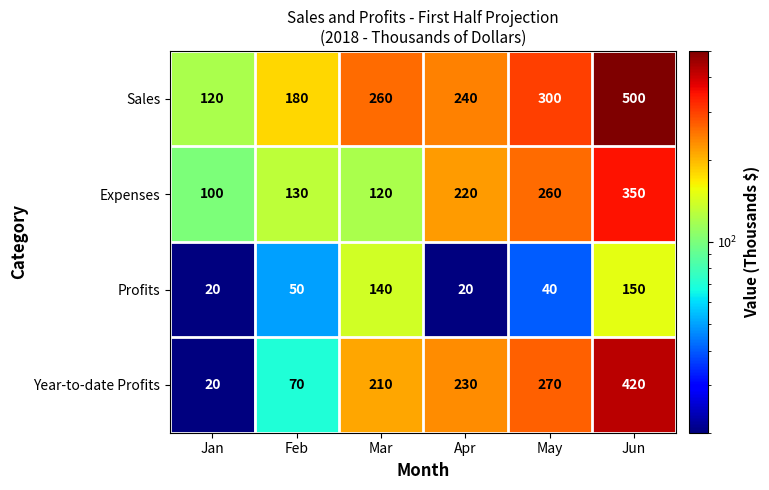

Between Jan and Apr, which series saw the biggest shift?

Year-to-date Profits